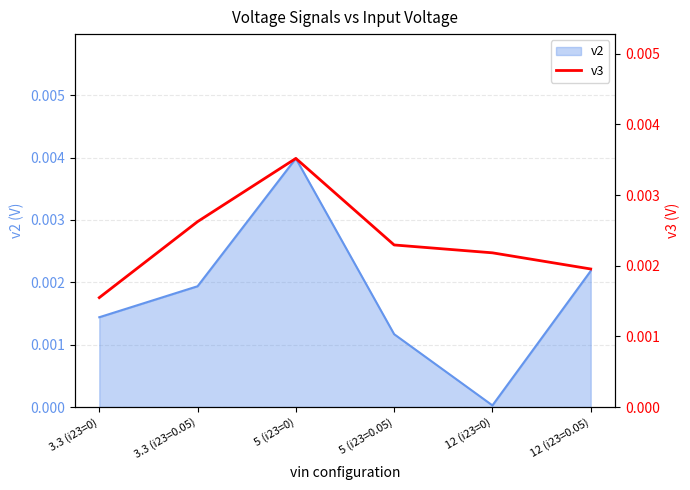

True or false: there are more than 1 points higher than both neighbors.

False